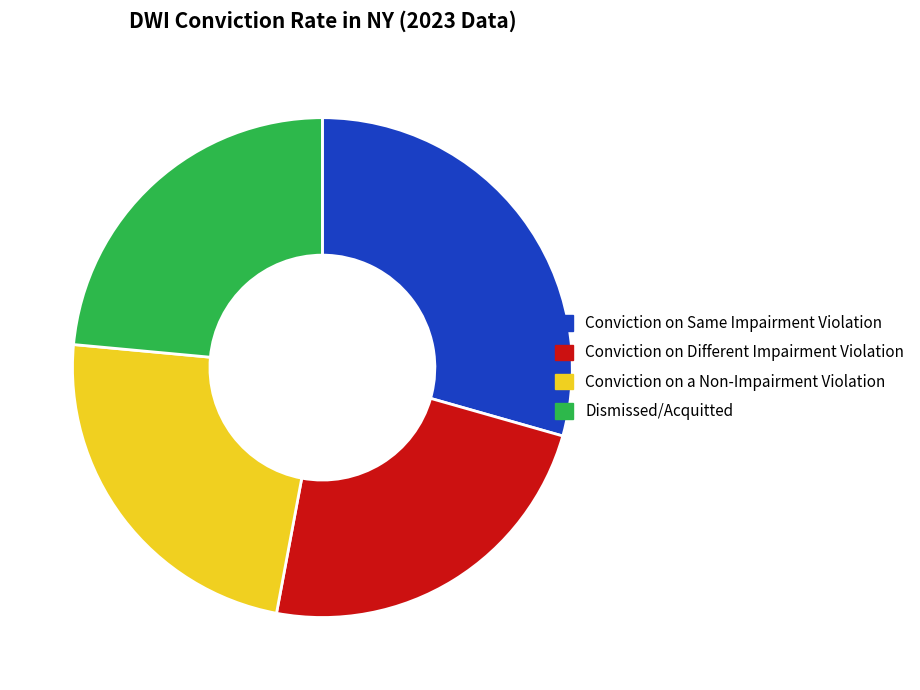

Which has a higher value, Conviction on a Non-Impairment Violation or Conviction on Same Impairment Violation?

Conviction on Same Impairment Violation